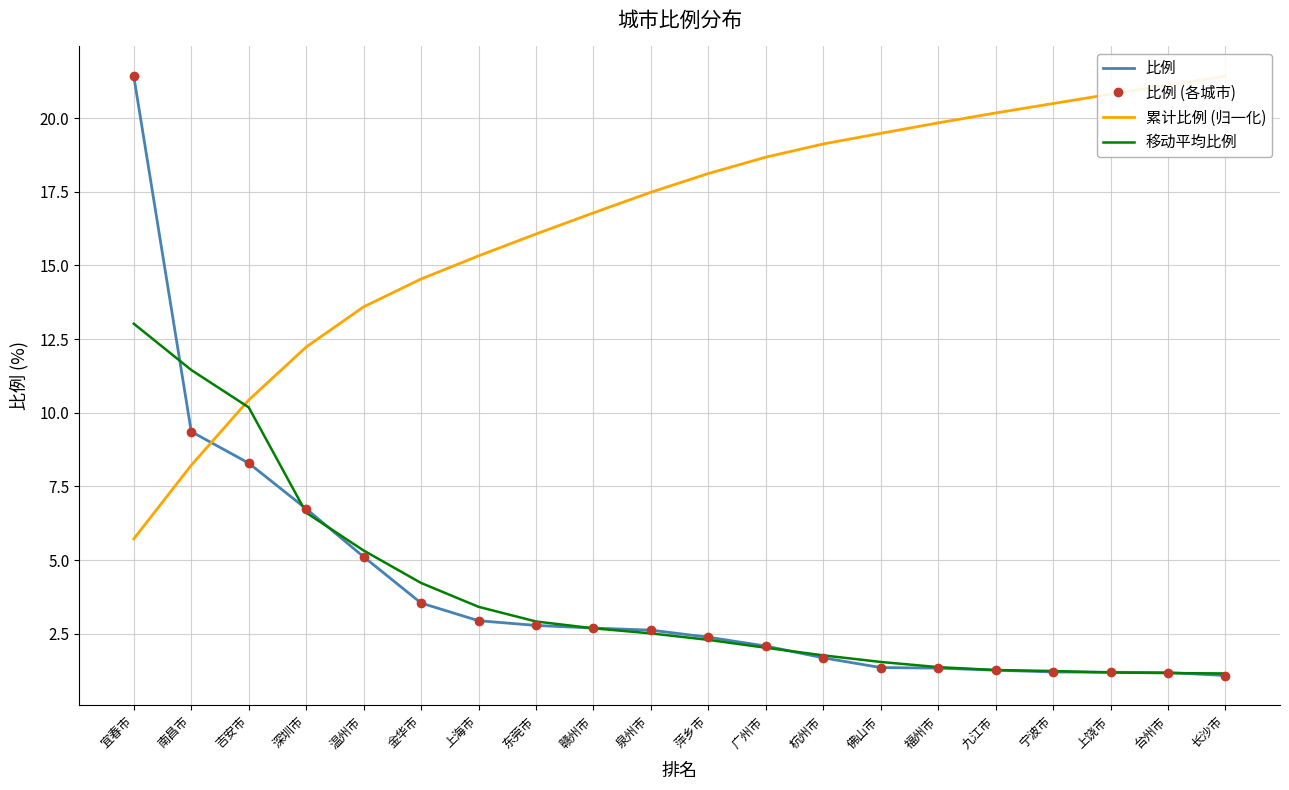

Which category has the lowest value in the 移动平均比例 series?

长沙市